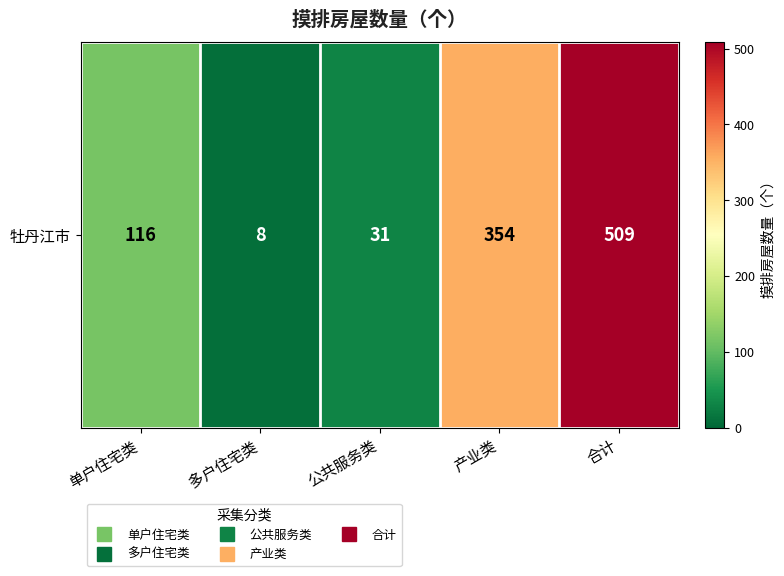

How many data points are above 116?

2